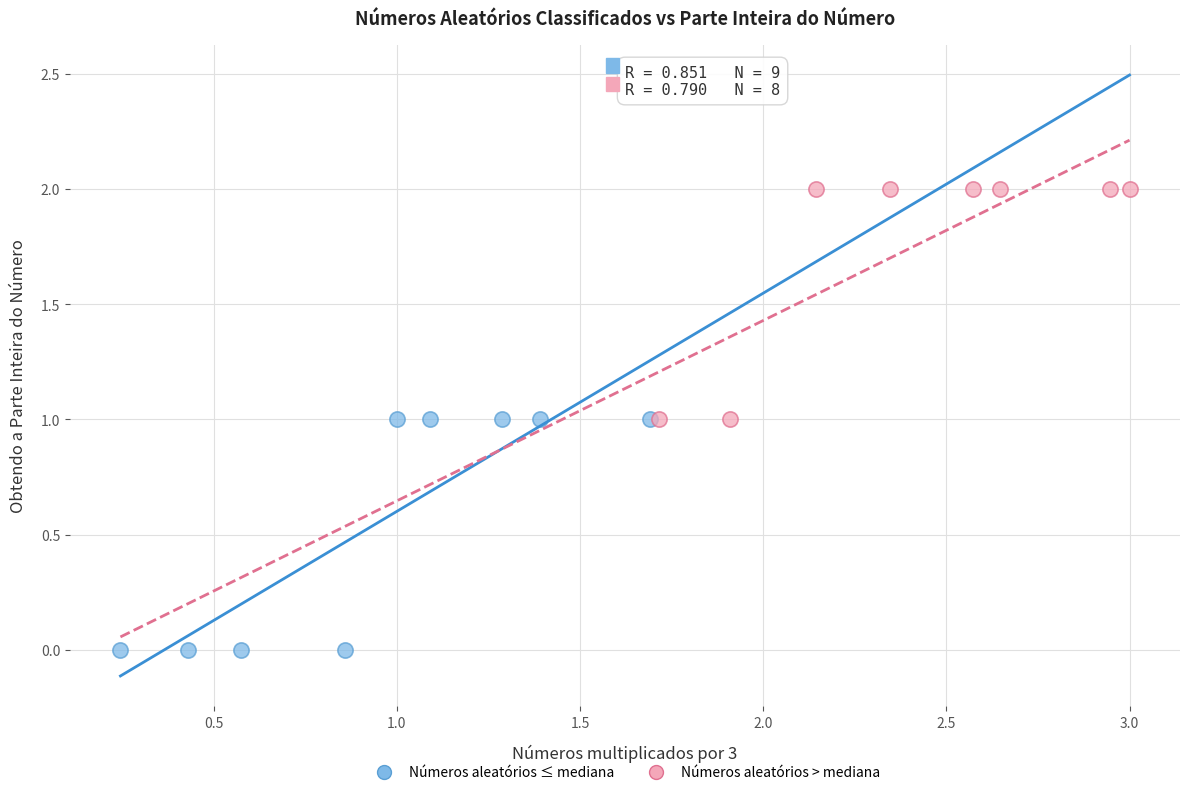

Which series contains the lowest Y value?

Números aleatórios ≤ mediana